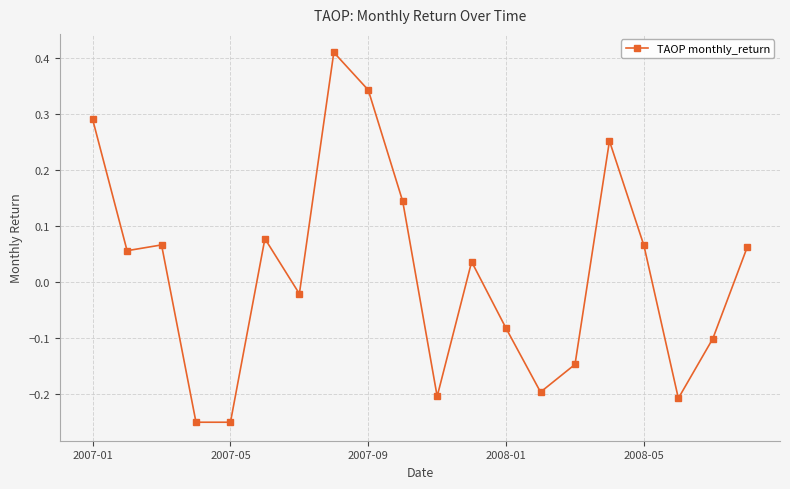

What is the difference between the second highest and minimum values?

0.6